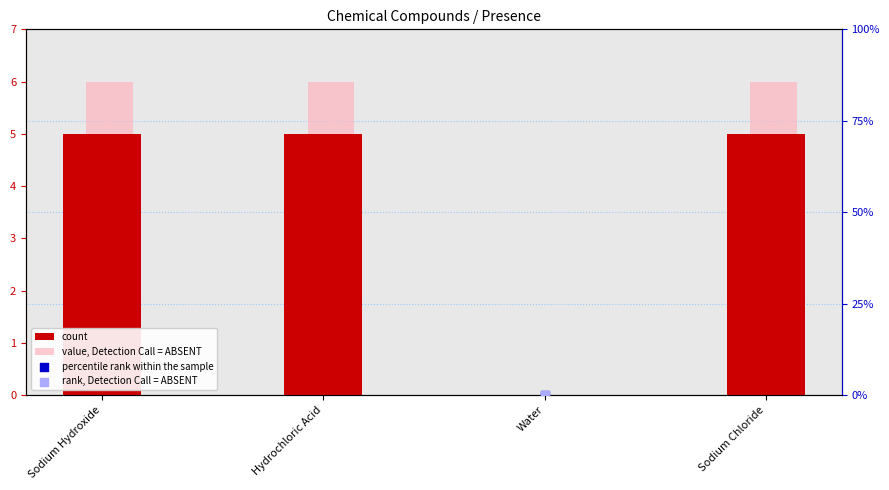

Which series has the largest total across all categories?

percentile rank within the sample